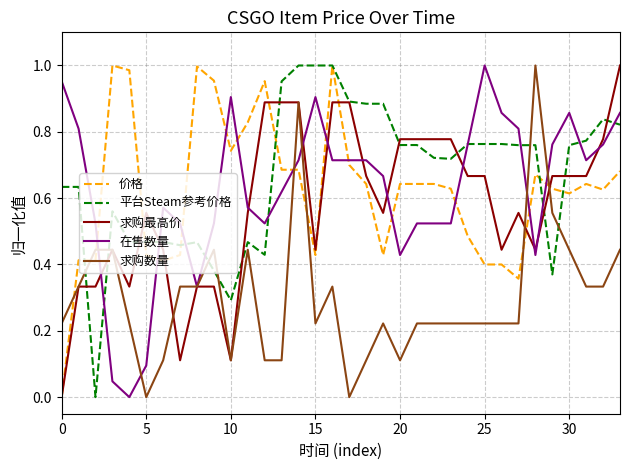

After their last crossing, which series has the higher values: 求购数量 or 价格?

价格